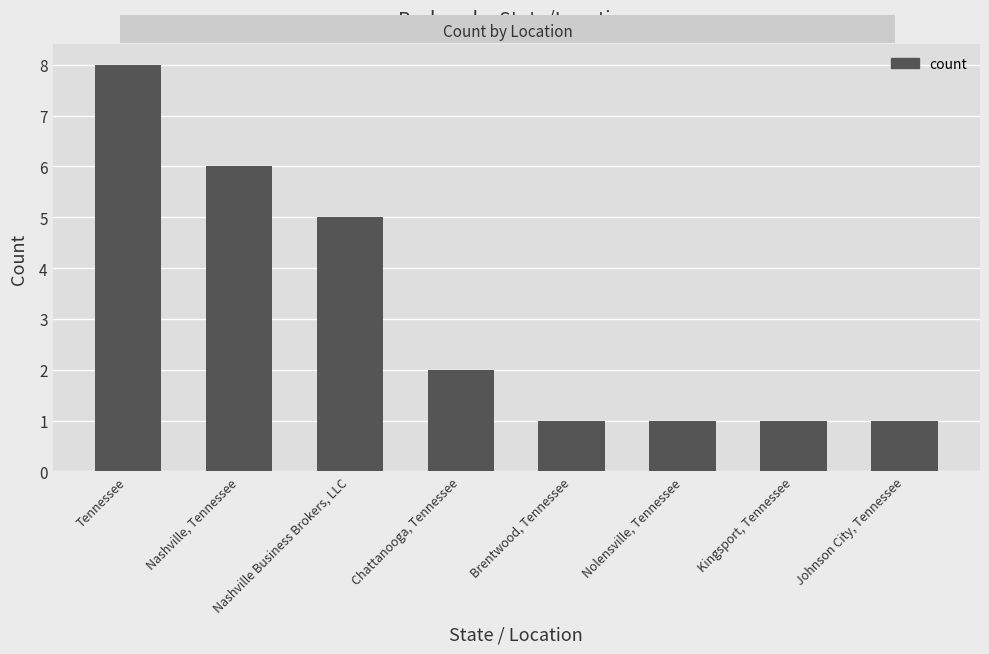

What is the change in value from Tennessee to Nashville Business Brokers, LLC?

-3